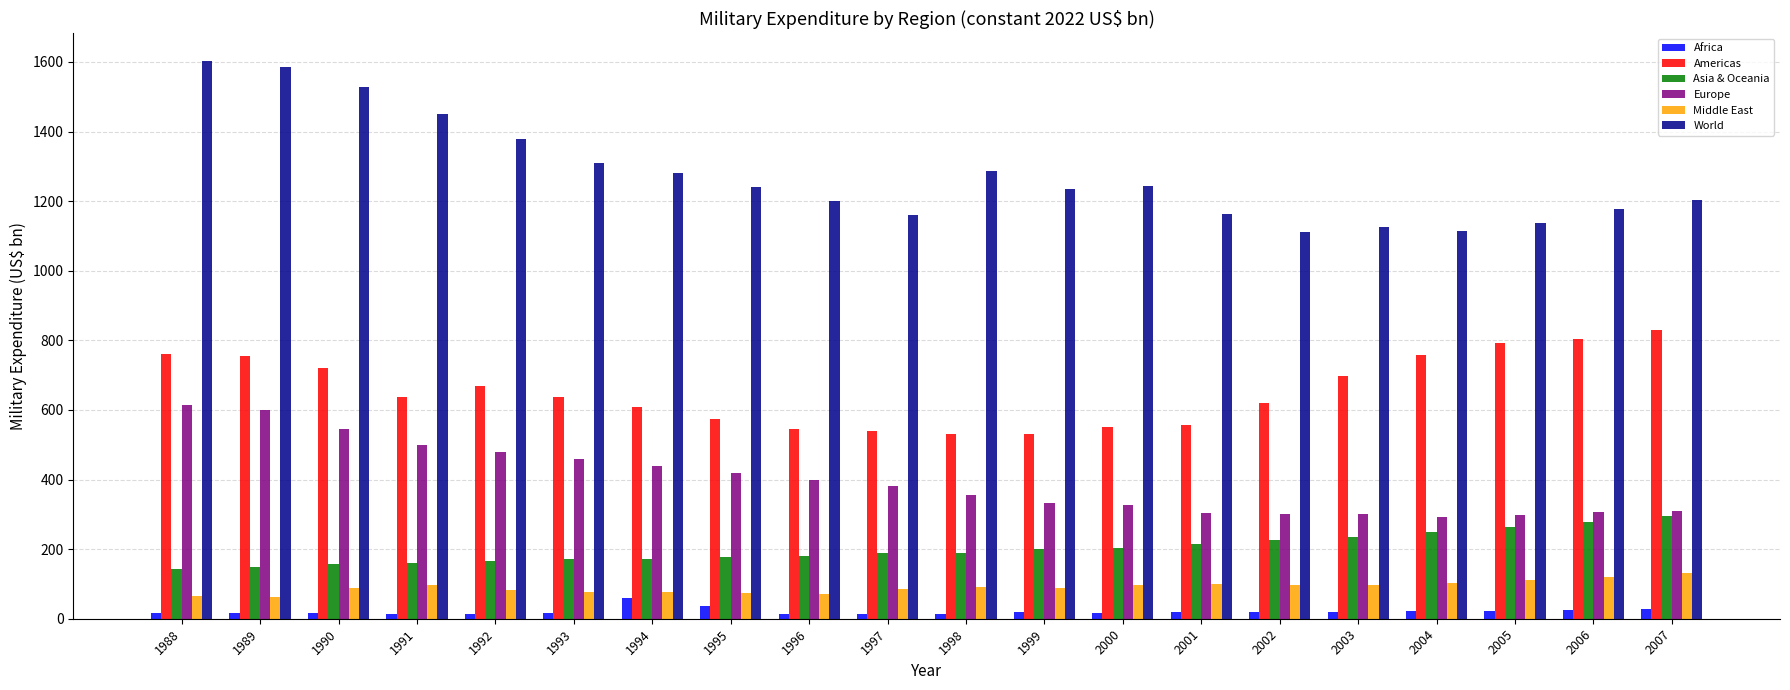

Rank the series by their maximum value, from highest to lowest.

World, Americas, Europe, Asia & Oceania, Middle East, Africa